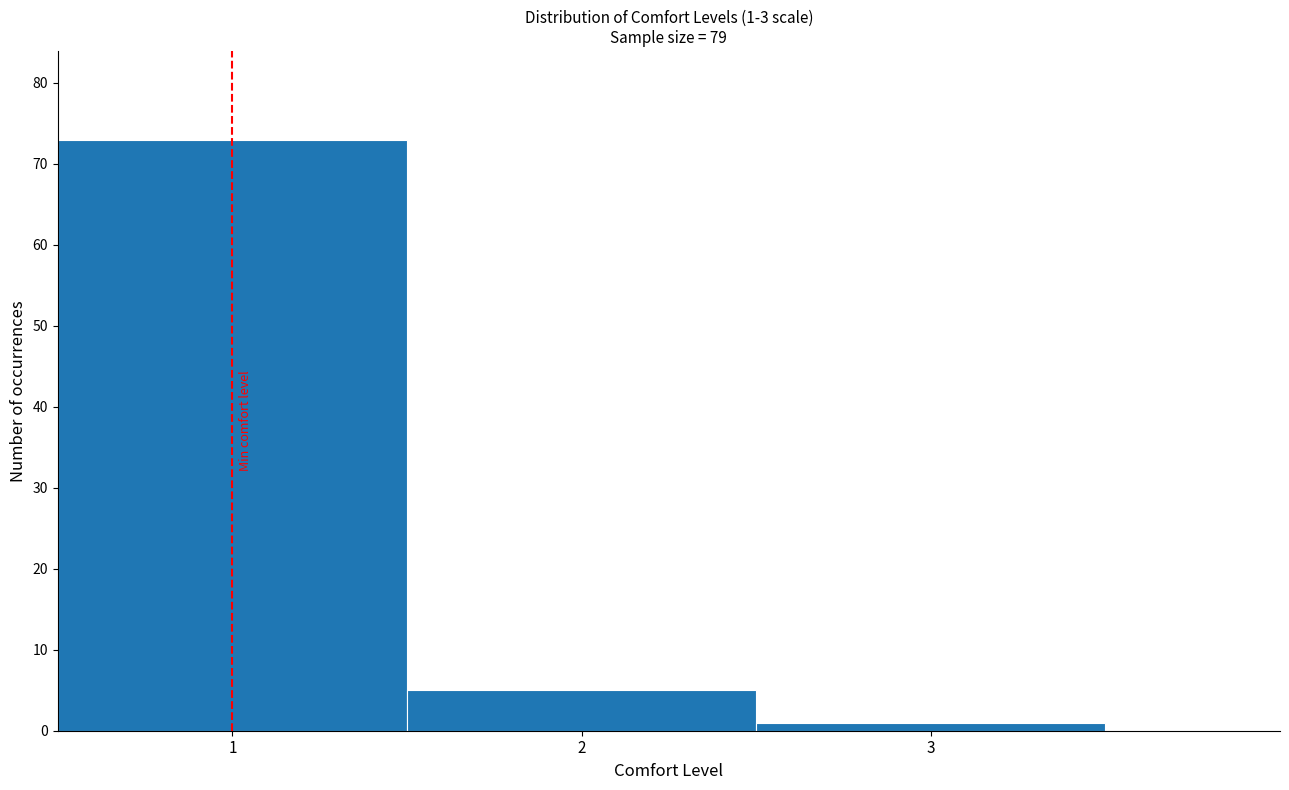

Which range on the x-axis has the tallest bar?

0.5 to 1.5